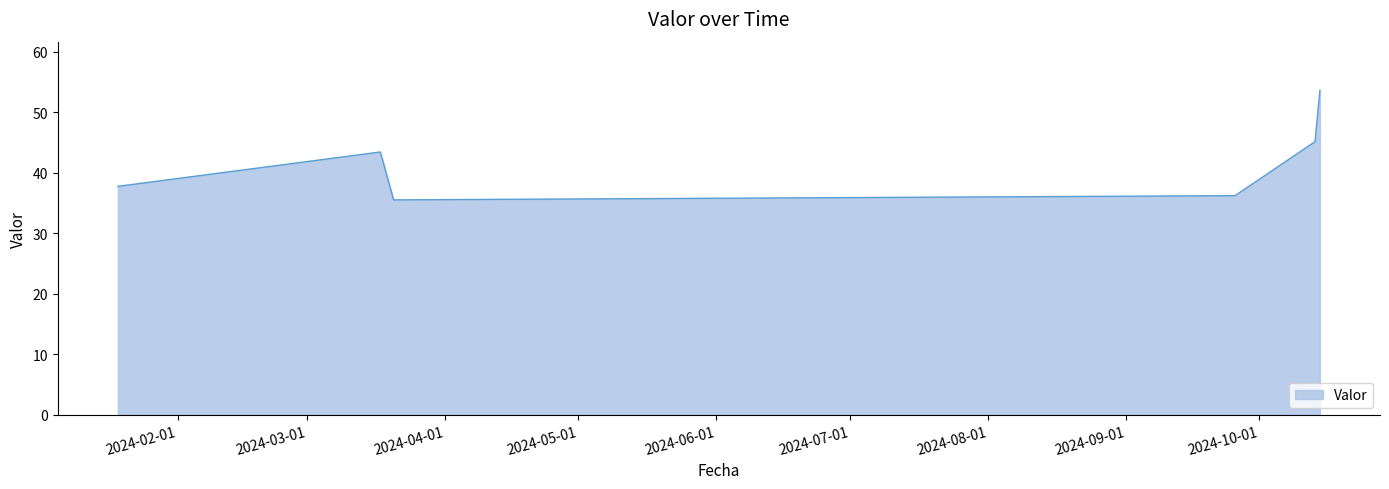

How many values are below 43?

3